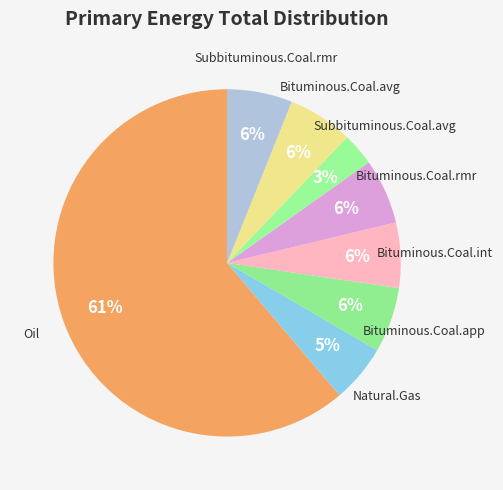

Rank the categories by value from lowest to highest.

Subbituminous.Coal.avg, Natural.Gas, Bituminous.Coal.app, Bituminous.Coal.int, Bituminous.Coal.rmr, Bituminous.Coal.avg, Subbituminous.Coal.rmr, Oil